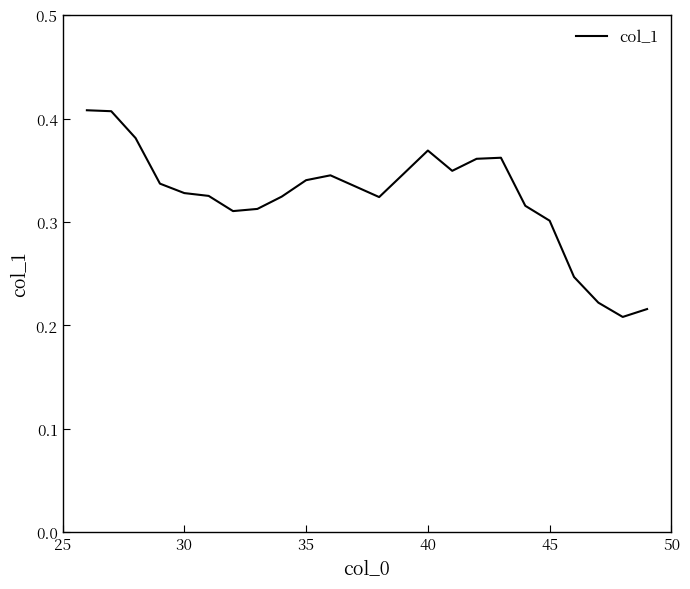

Is it true that the value at 45 is 0.2?

False